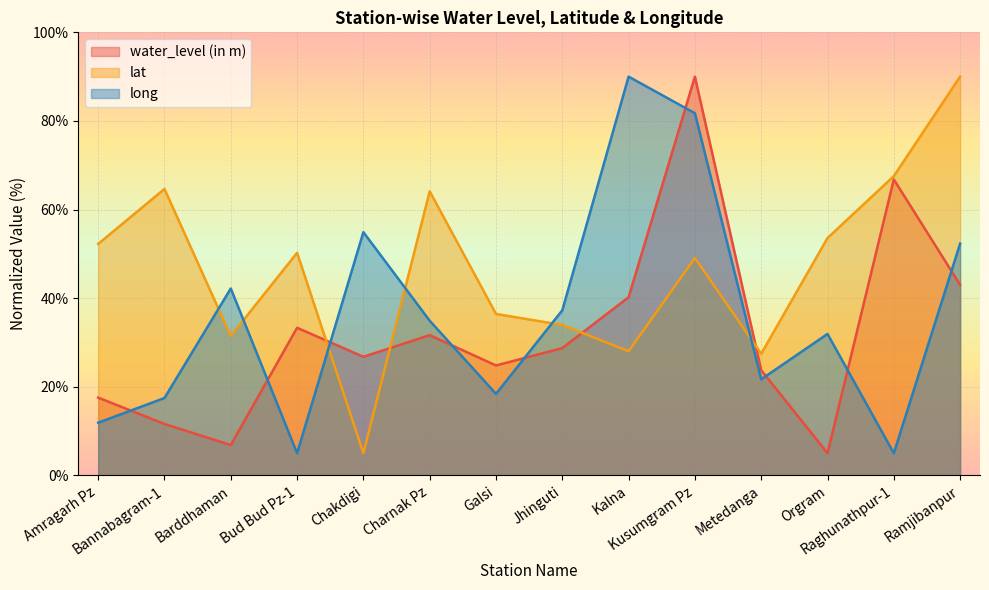

True or false: water_level (in m) and lat cross at least once.

True